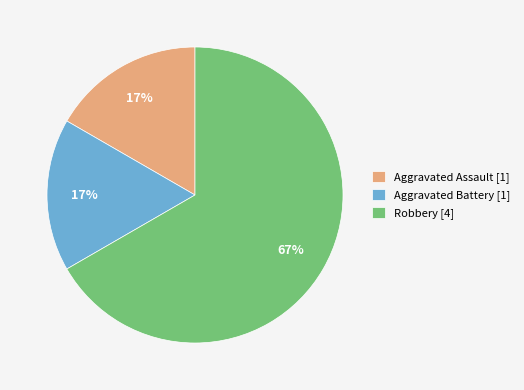

To the nearest percent, what portion does Aggravated Assault represent?

17%